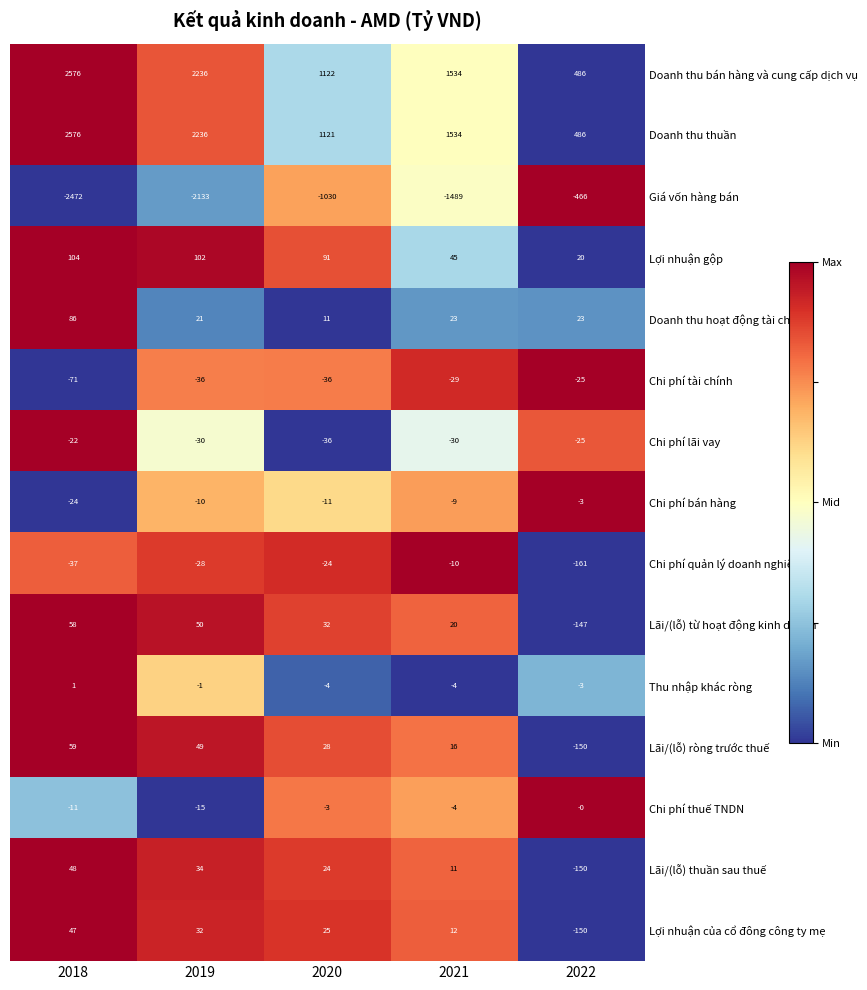

What is the difference between the Giá vốn hàng bán values at 2019 and 2022?

1667